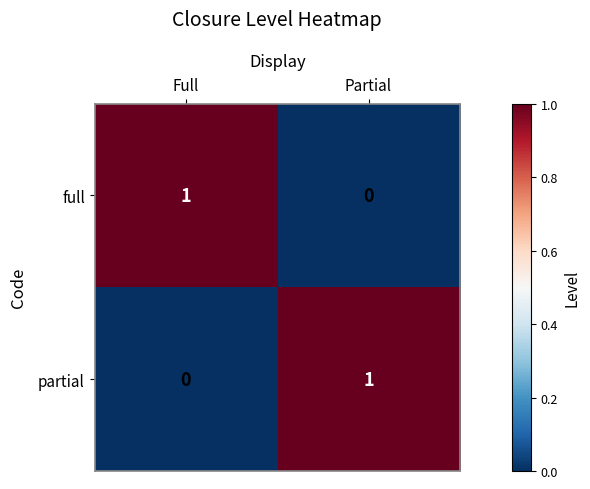

List the labels in order of partial value, largest first.

Partial, Full